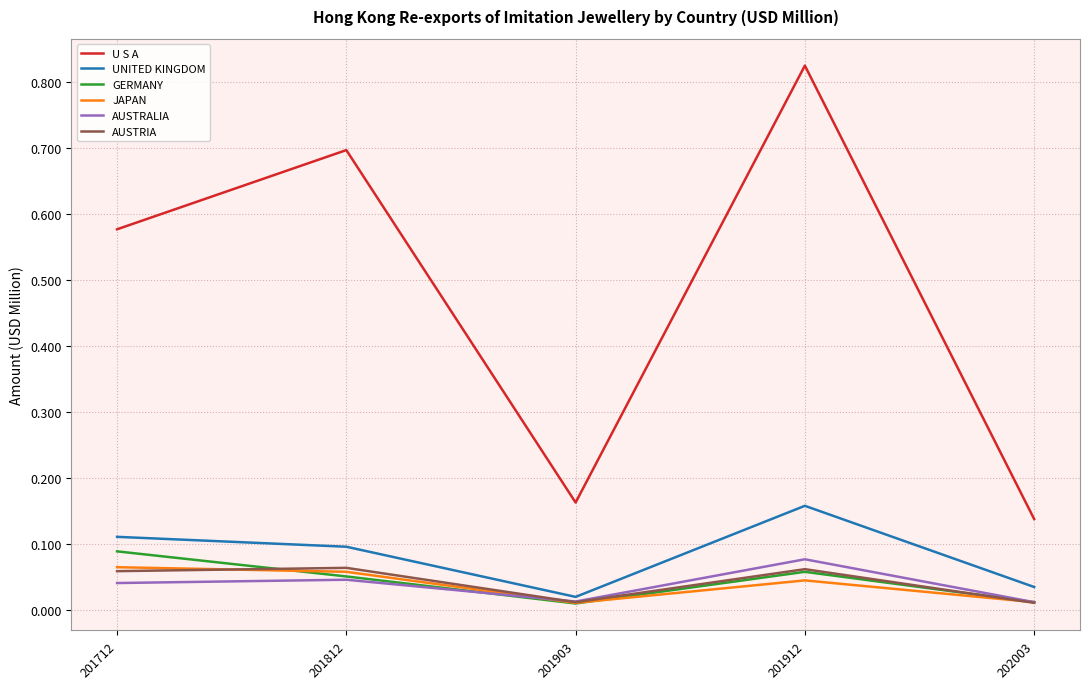

What is the total value across all series at 201912?

1.2